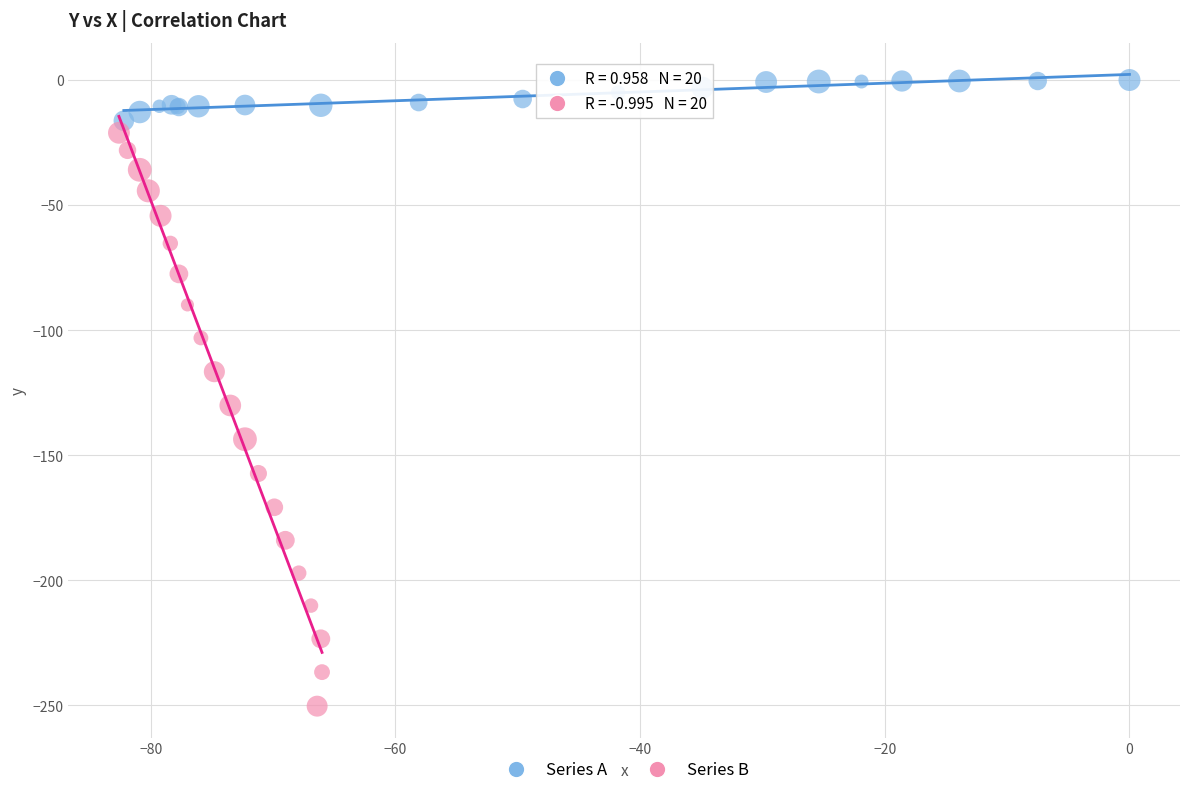

What are all the series names shown in the legend?

Series A, Series B